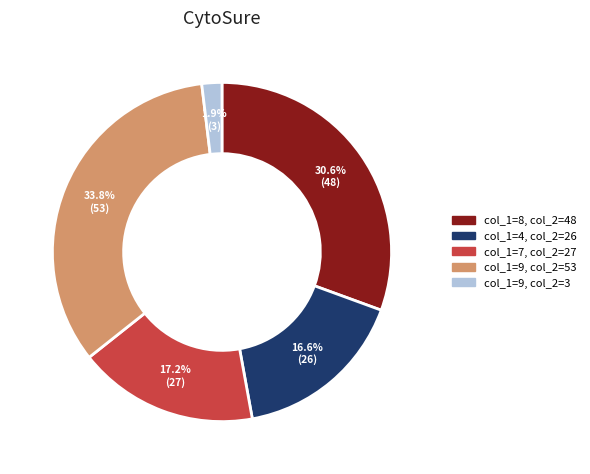

Is there any slice that represents more than half of the pie?

No